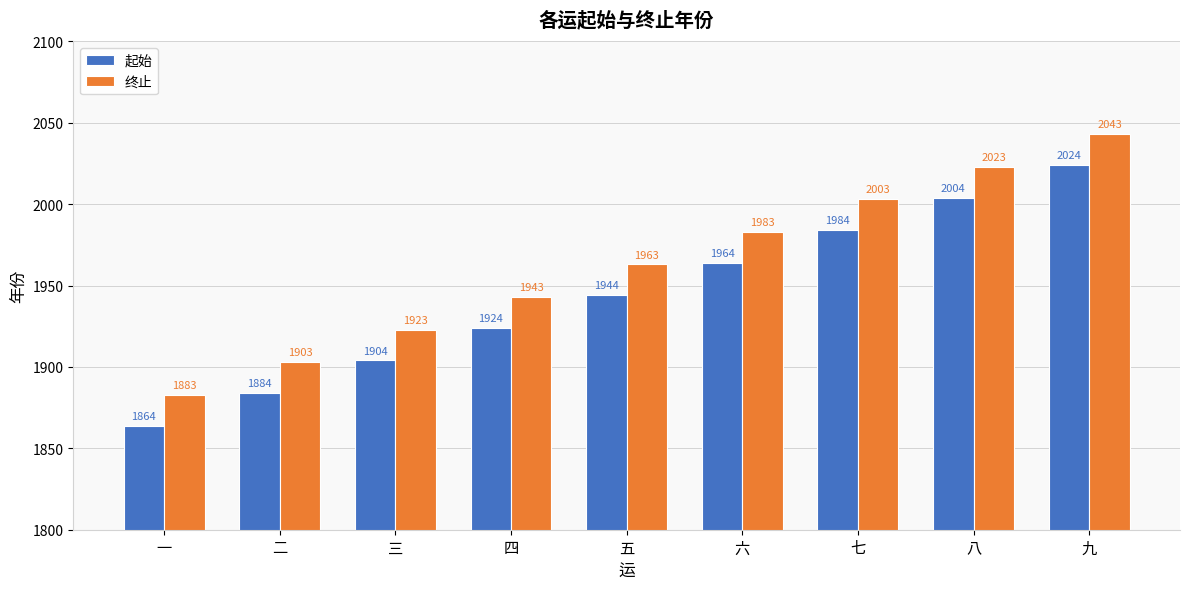

What is the spread (max minus min) of values at 二?

19